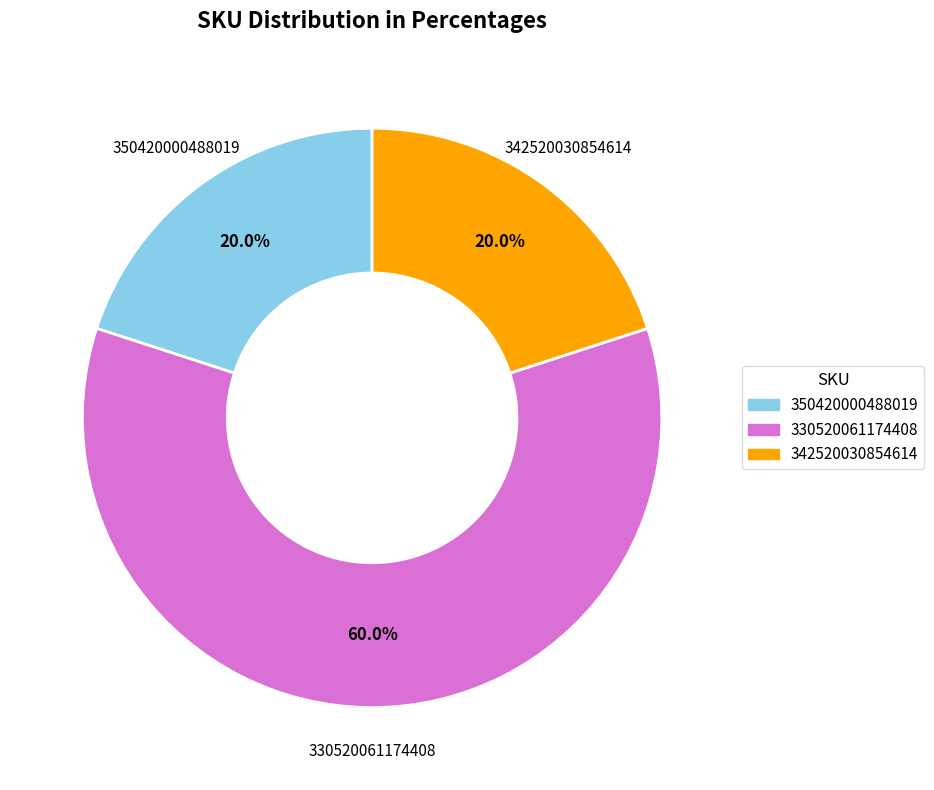

Is it true that 330520061174408 is 60% of the pie?

True